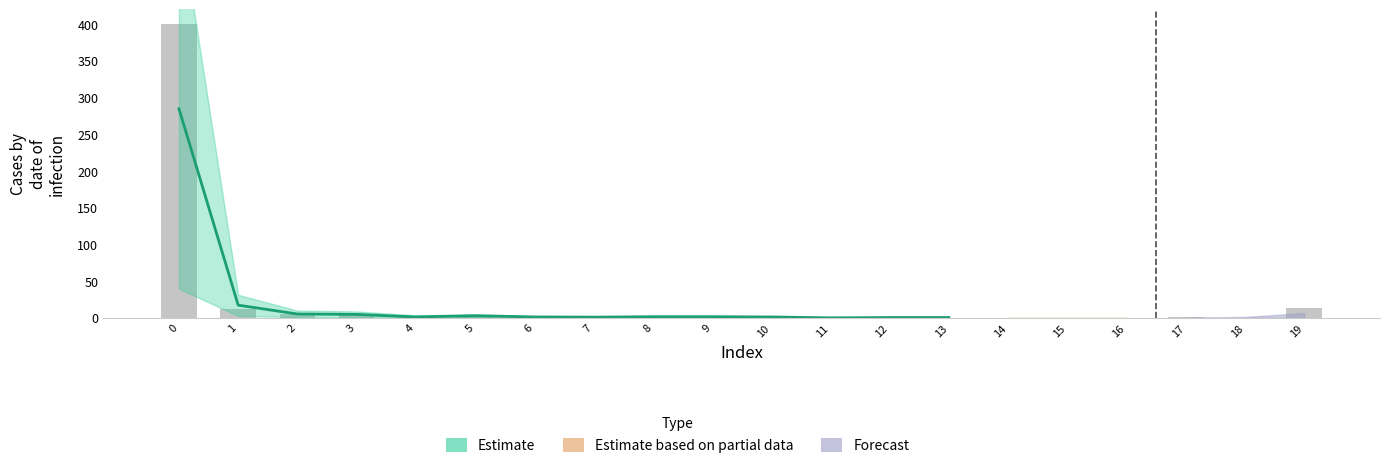

Does the chart contain any negative values?

No